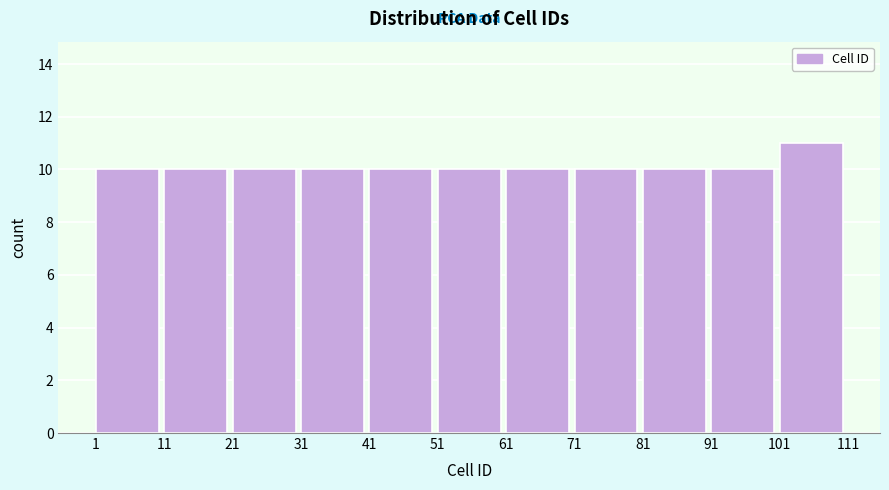

Which range on the x-axis has the tallest bar?

101 to 111